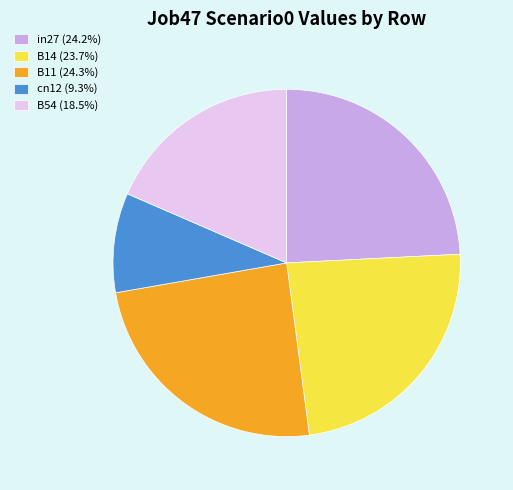

Is B11 the majority of the pie?

No